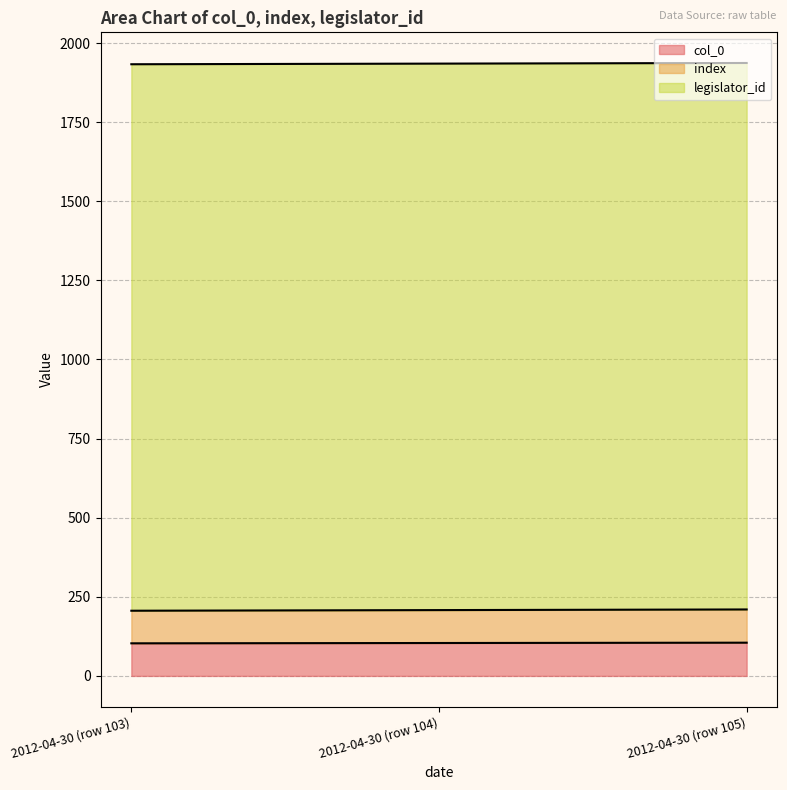

Rank the categories by col_0 value from highest to lowest.

2012-04-30 (row 105), 2012-04-30 (row 104), 2012-04-30 (row 103)